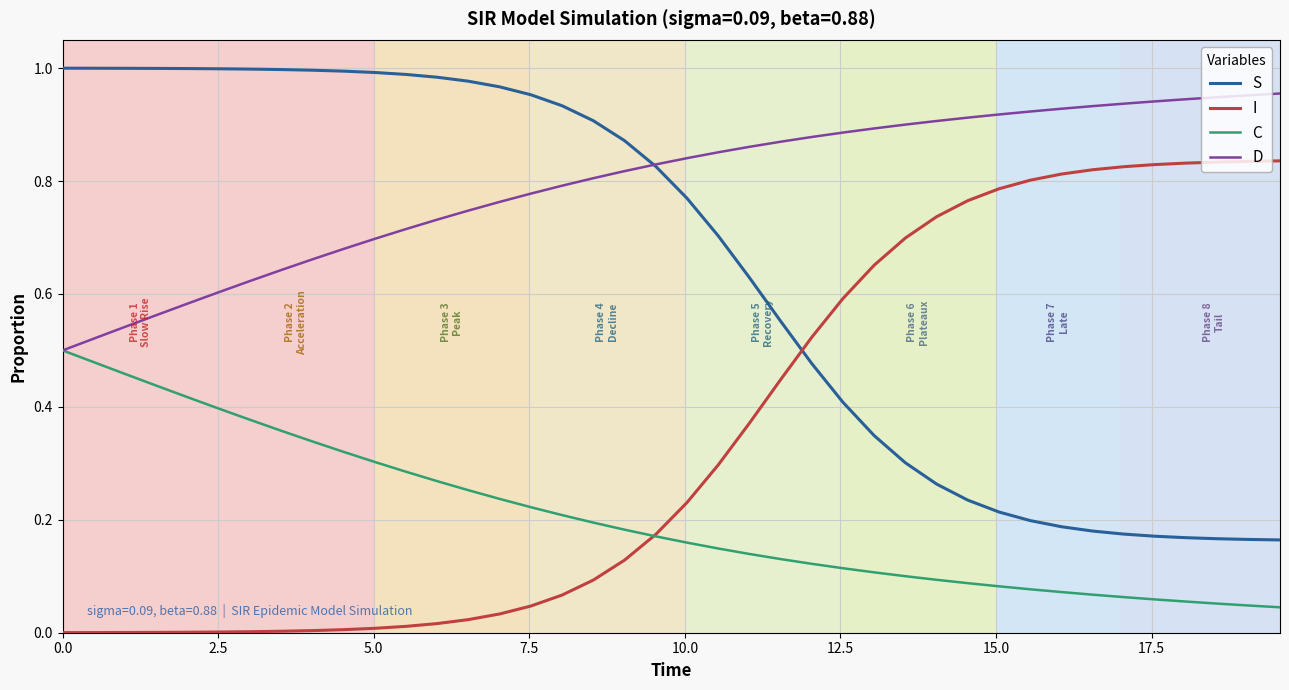

Rank the series by their maximum value, from lowest to highest.

C, I, D, S